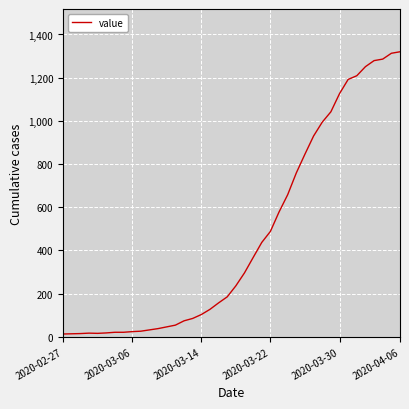

What is the difference between the maximum and minimum values?

1307